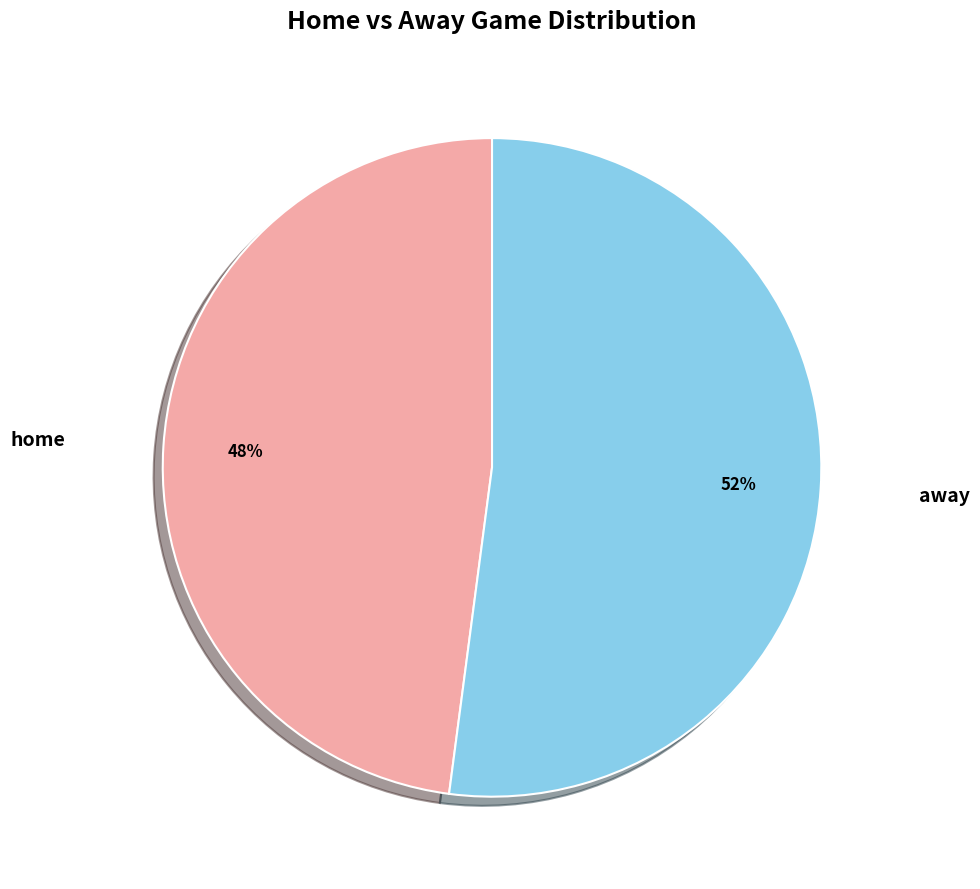

Does any single category account for the majority?

Yes